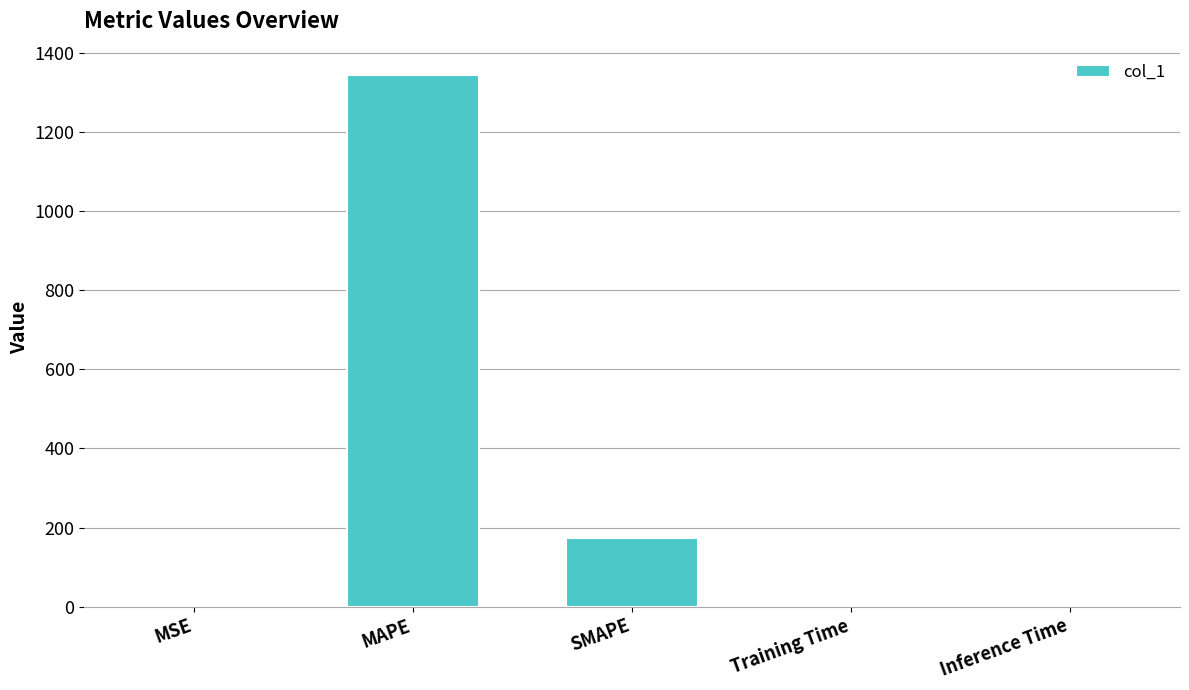

Which category has the highest value across all series?

MAPE